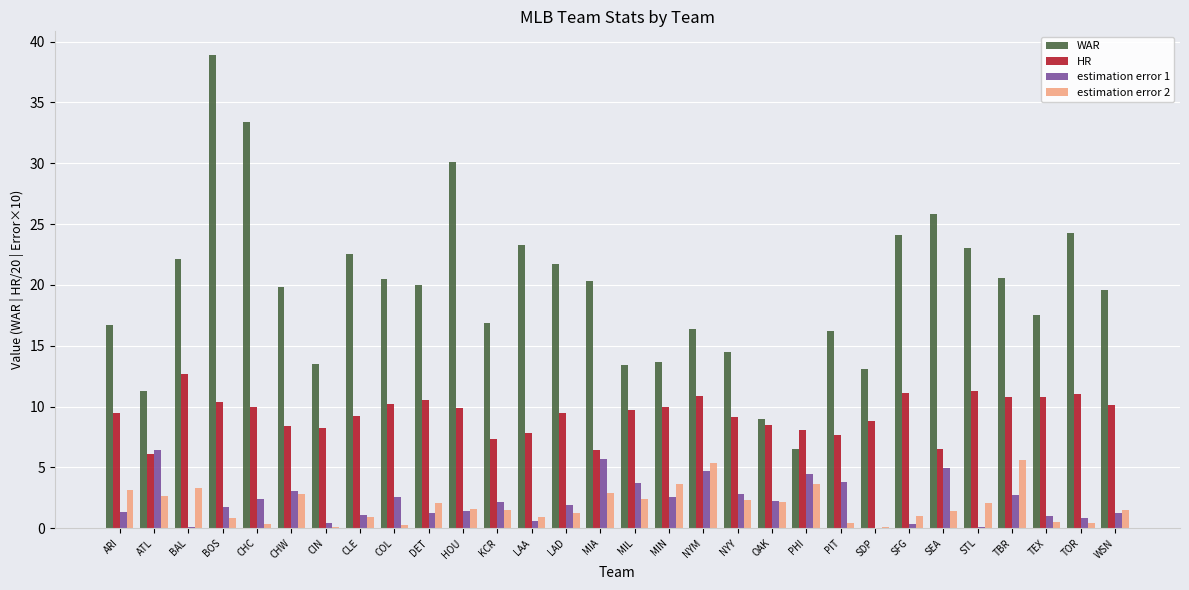

Is the value of WAR at BAL greater than the value of HR at ARI?

Yes